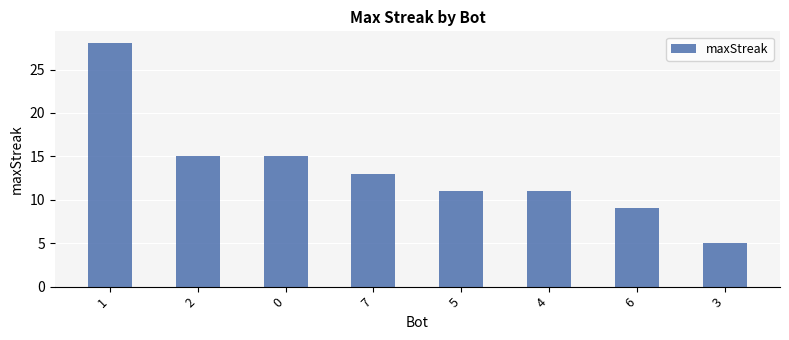

What is the label of the 8th bar from the right?

1